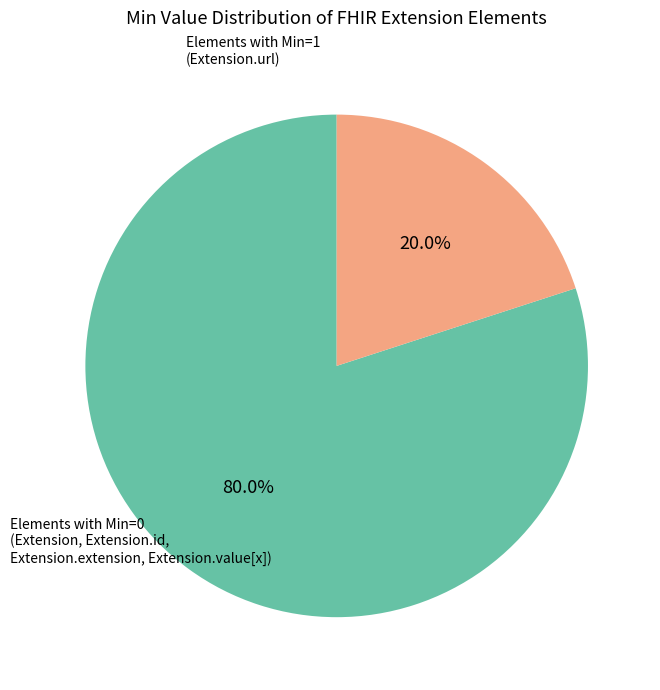

Is there a majority slice in this chart?

Yes